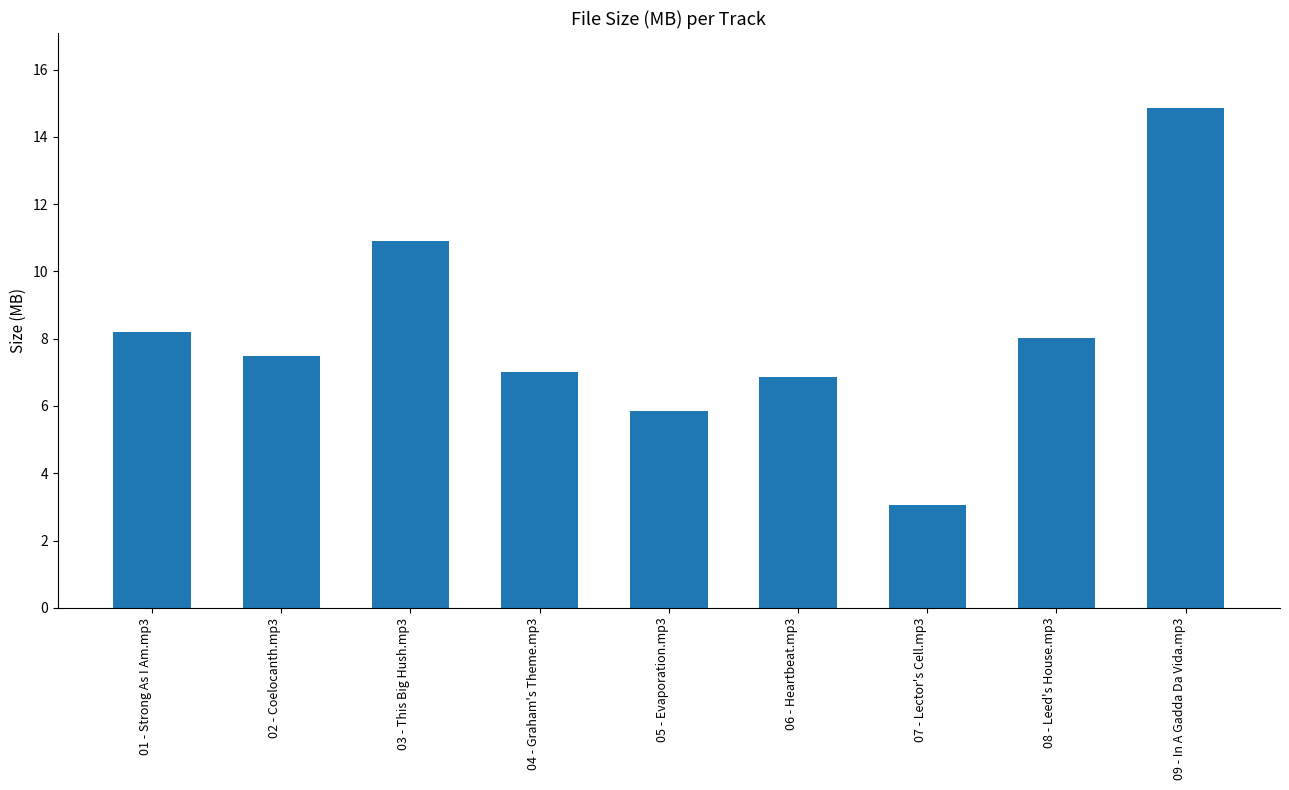

At which category does the chart reach its minimum across all series?

07 - Lector's Cell.mp3